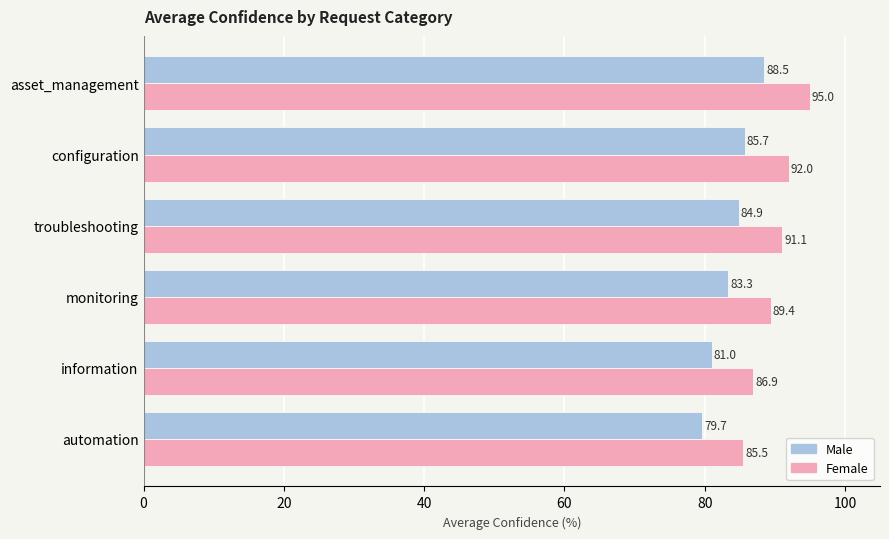

What is the difference between the maximum and minimum values in the Female series?

9.5